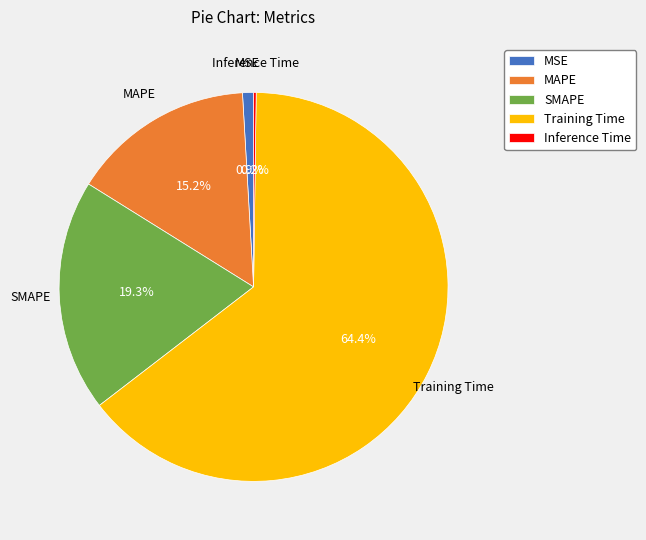

To the nearest percent, what is the average slice percentage?

20%